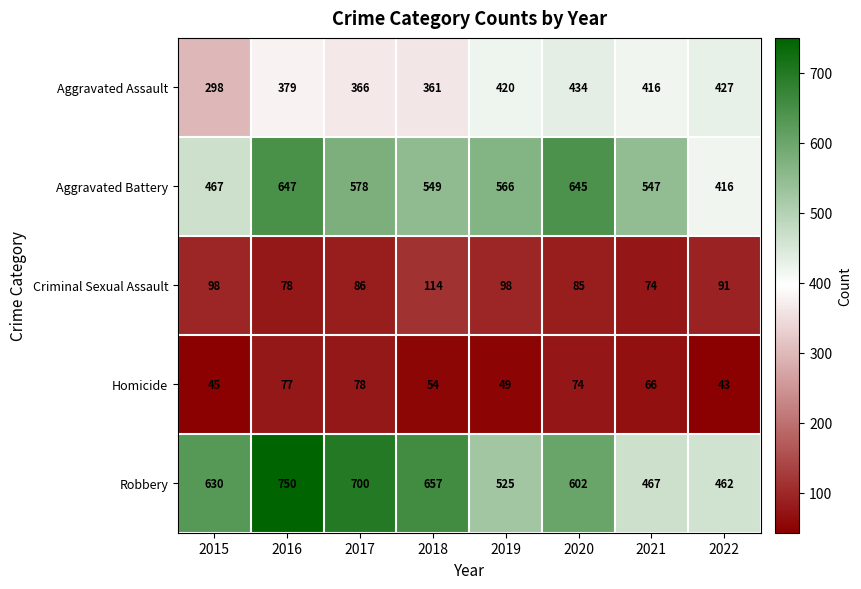

Which category has the lowest value in the Criminal Sexual Assault series?

2021